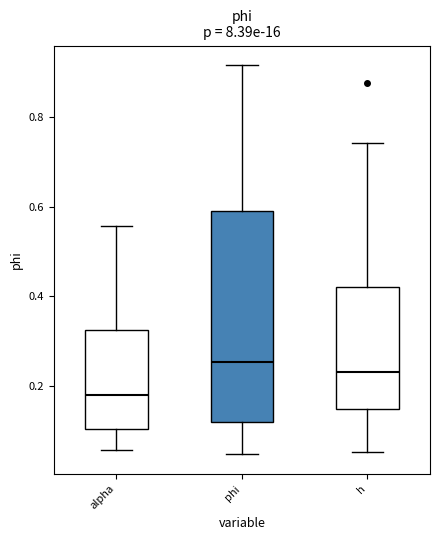

Which box's median line is the highest?

phi